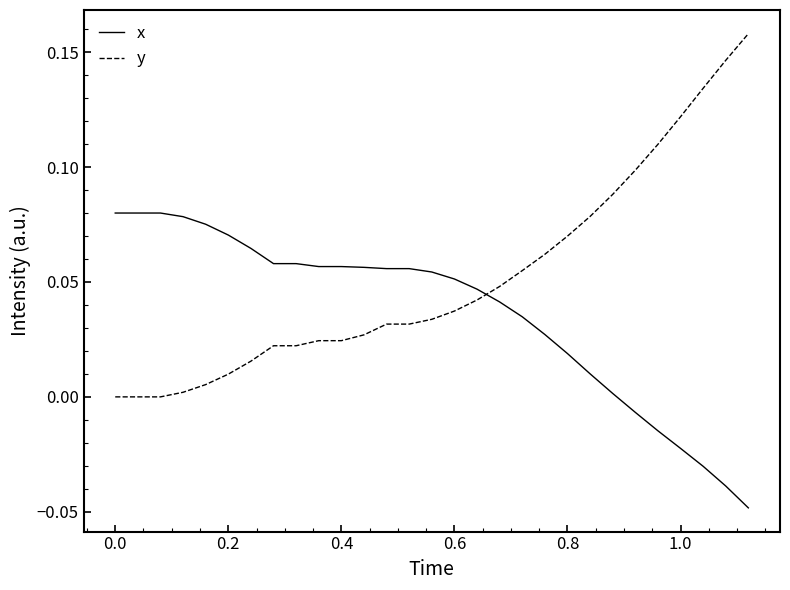

Which series ends up on top after the final intersection of x and y?

y